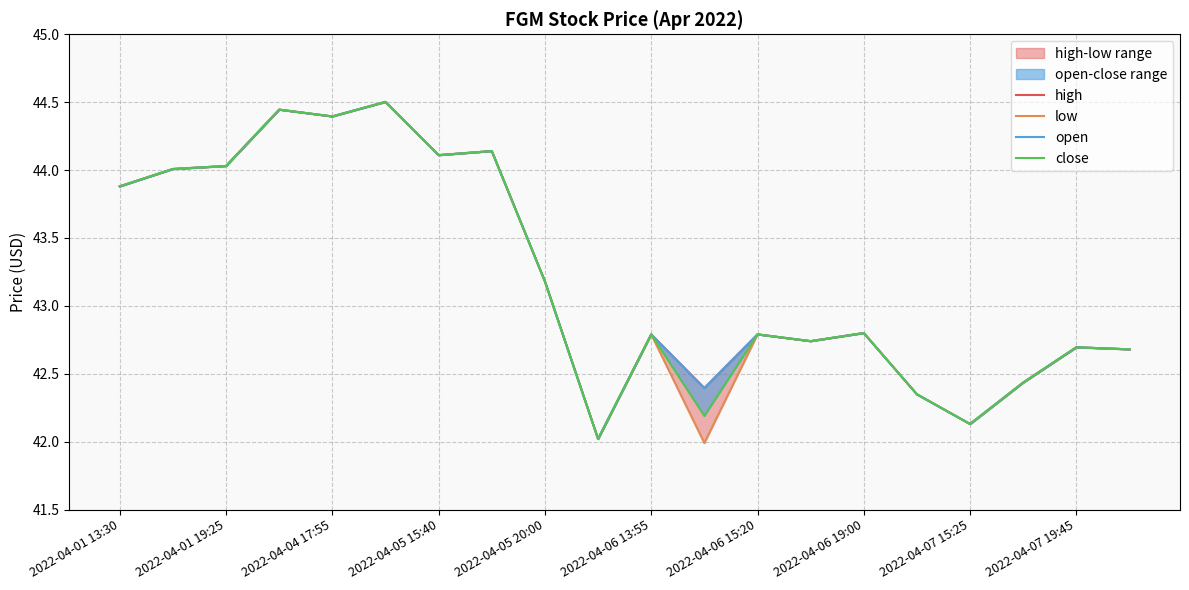

Which series has the largest total across all categories?

high